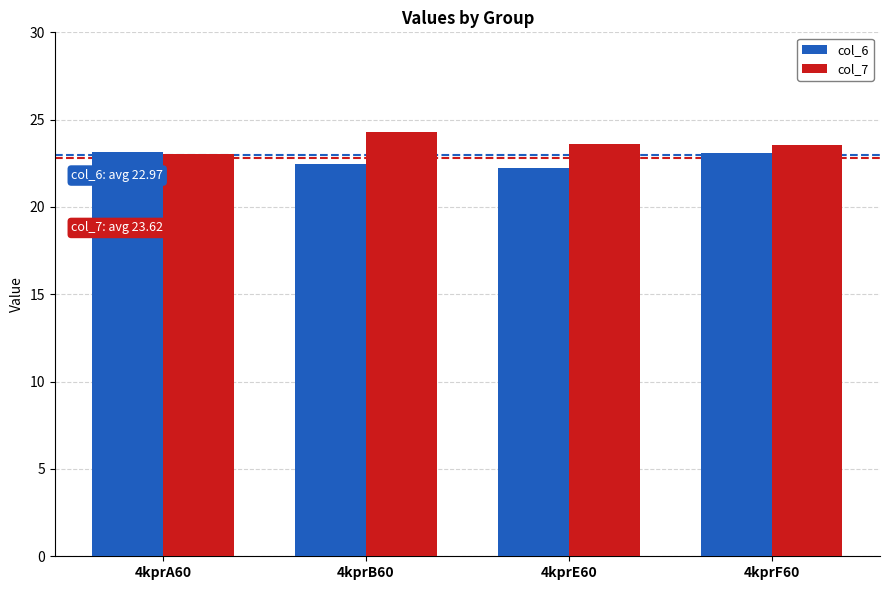

Which series has the largest total across all categories?

col_7